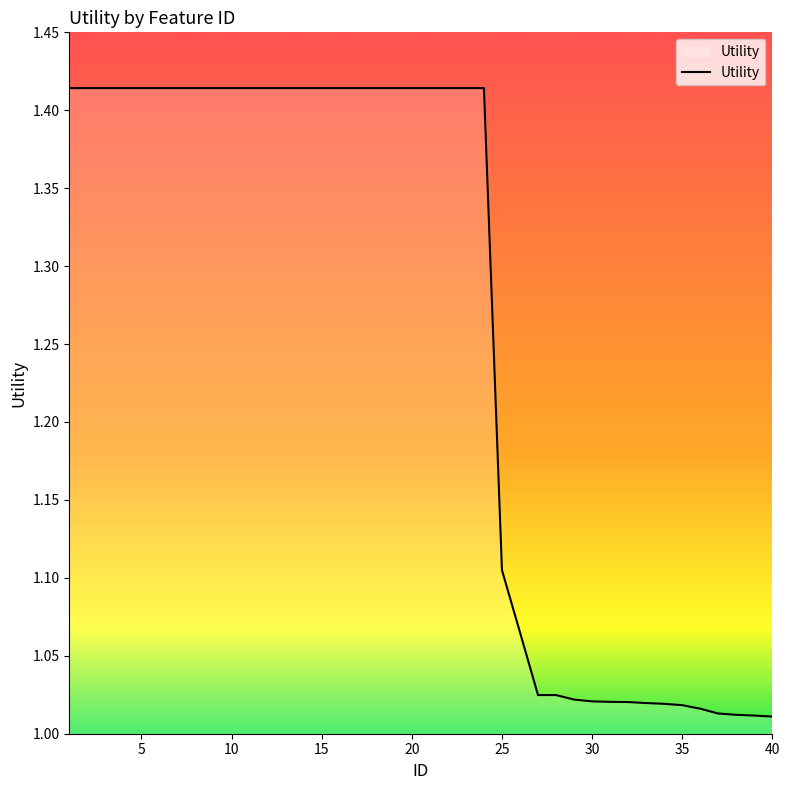

Count the number of categories in the chart.

40